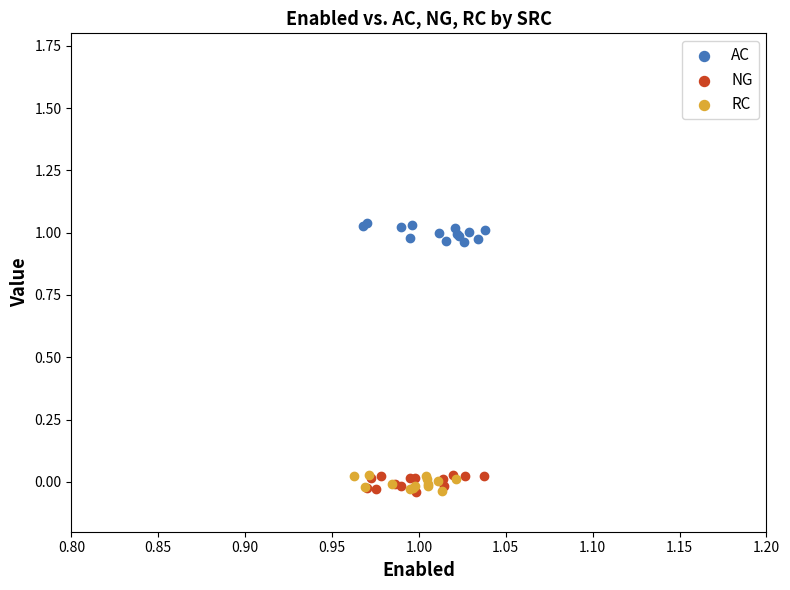

Which series contains the highest Y value?

AC